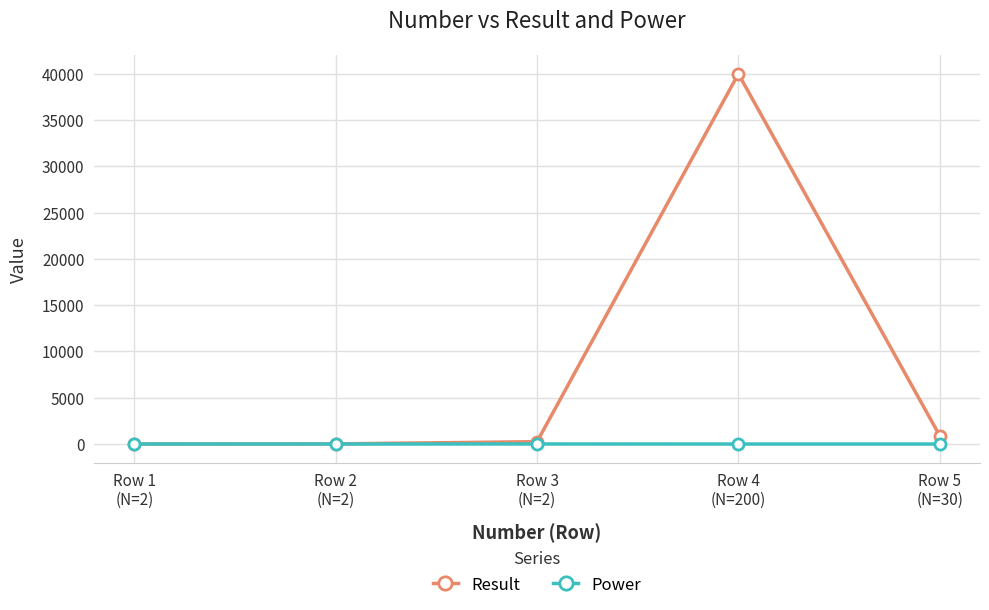

At which category is the sum across all series the highest?

Row 4
(N=200)